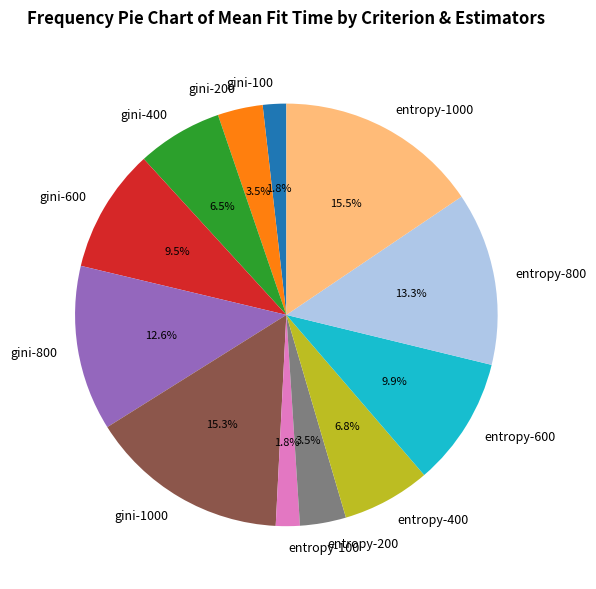

What percentage is the entropy-100 slice, to the nearest percent?

2%